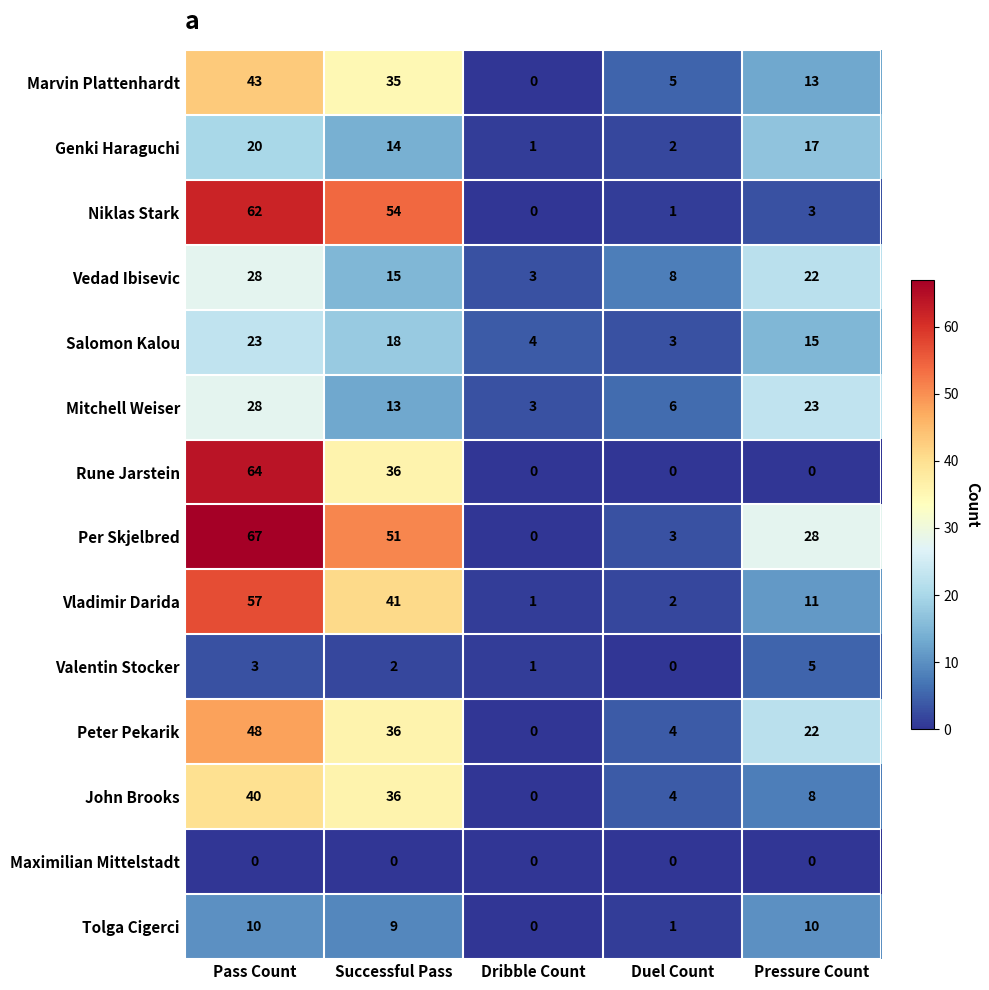

At which label does Valentin Stocker reach its minimum?

Duel Count